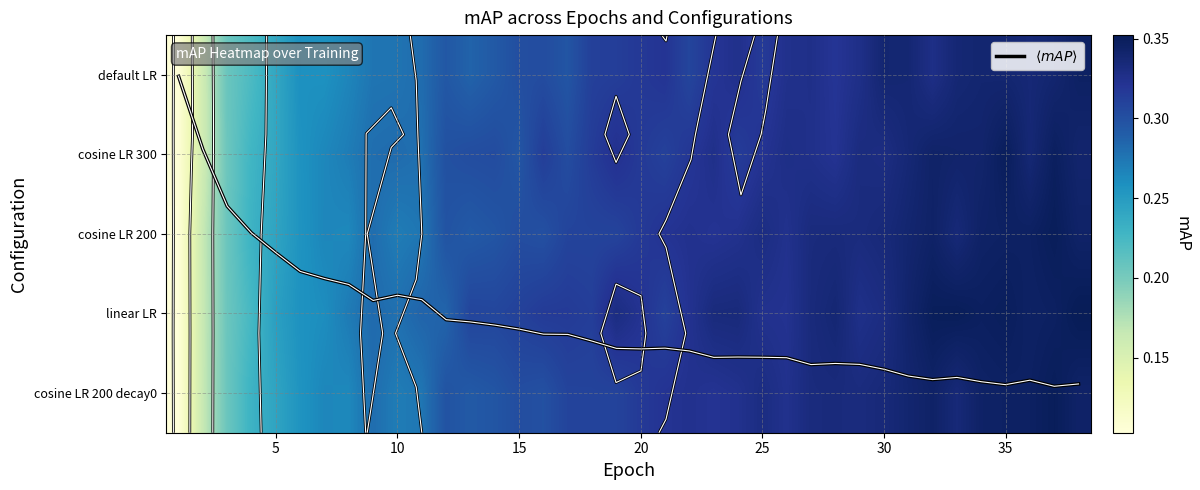

What is the sum of all cosine LR 200 decay0 values?

11.3